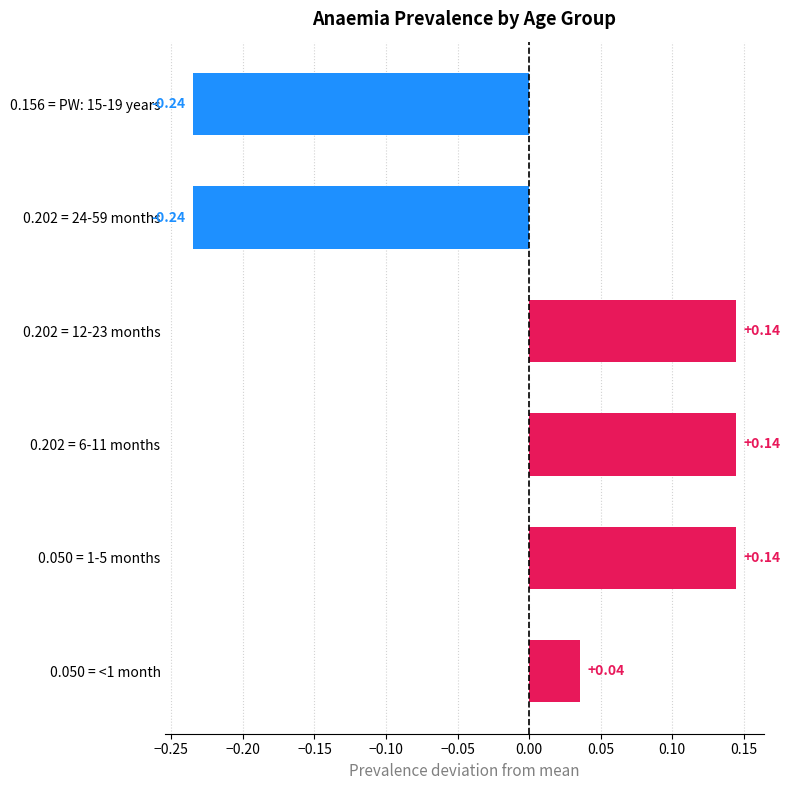

How many categories are shown in the chart?

6